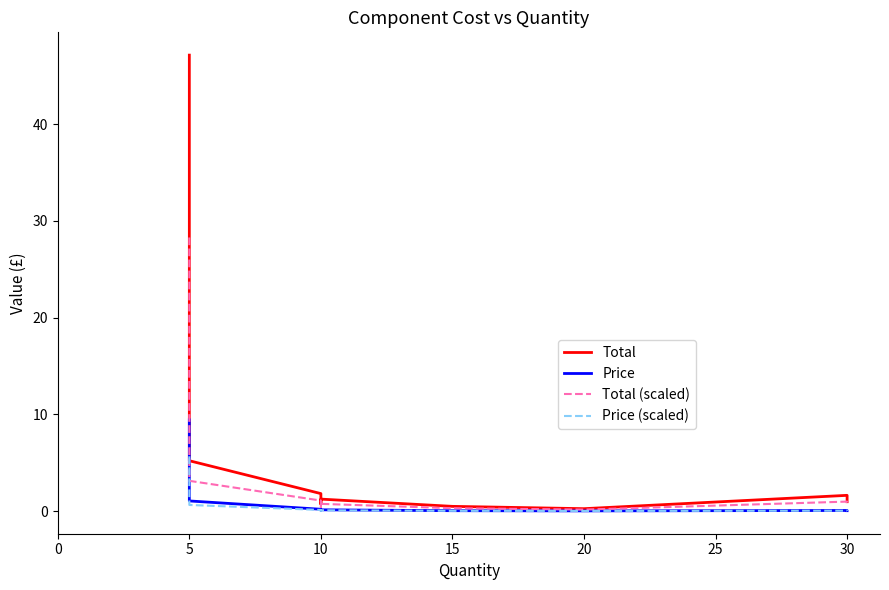

True or false: Price and Total (scaled) cross at least once.

False